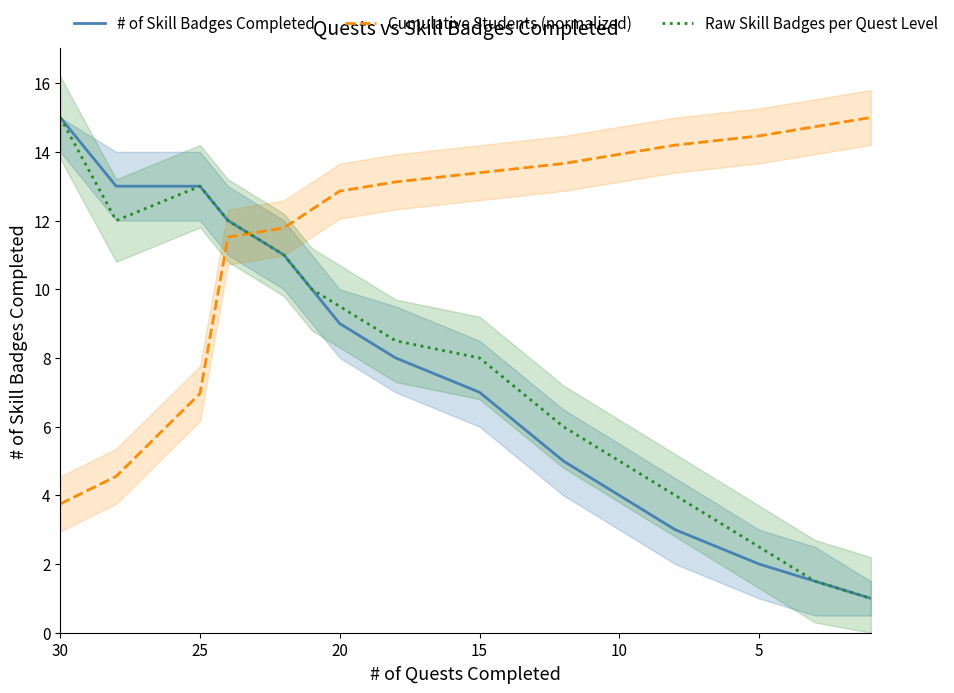

What is the maximum value for # of Skill Badges Completed?

15.0